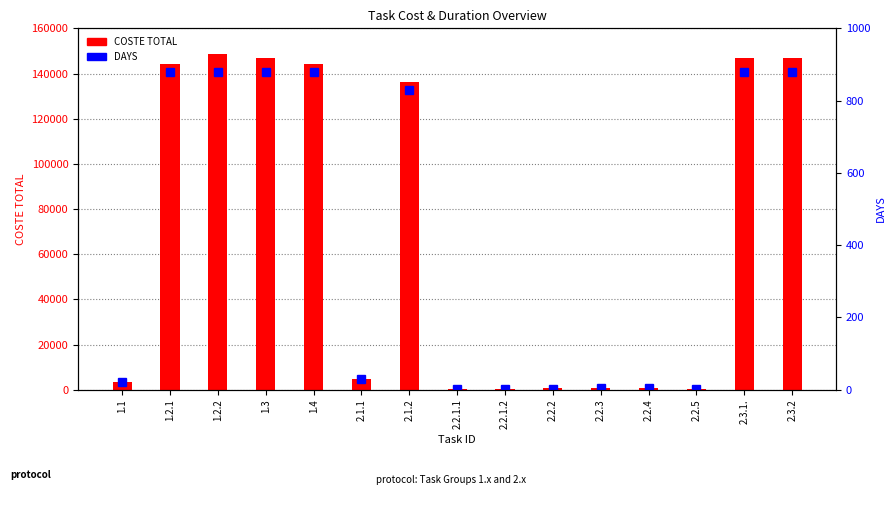

What position from the left is 2.2.1.1?

8